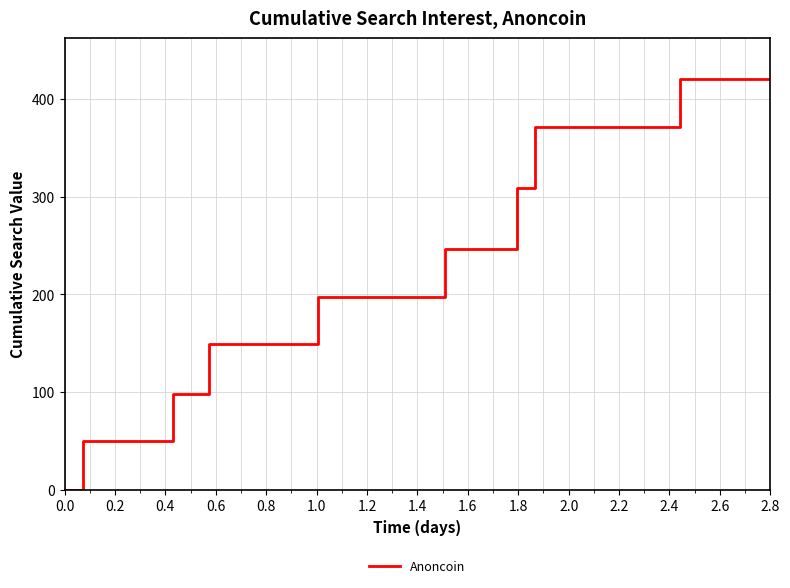

What is the greatest value displayed?

420